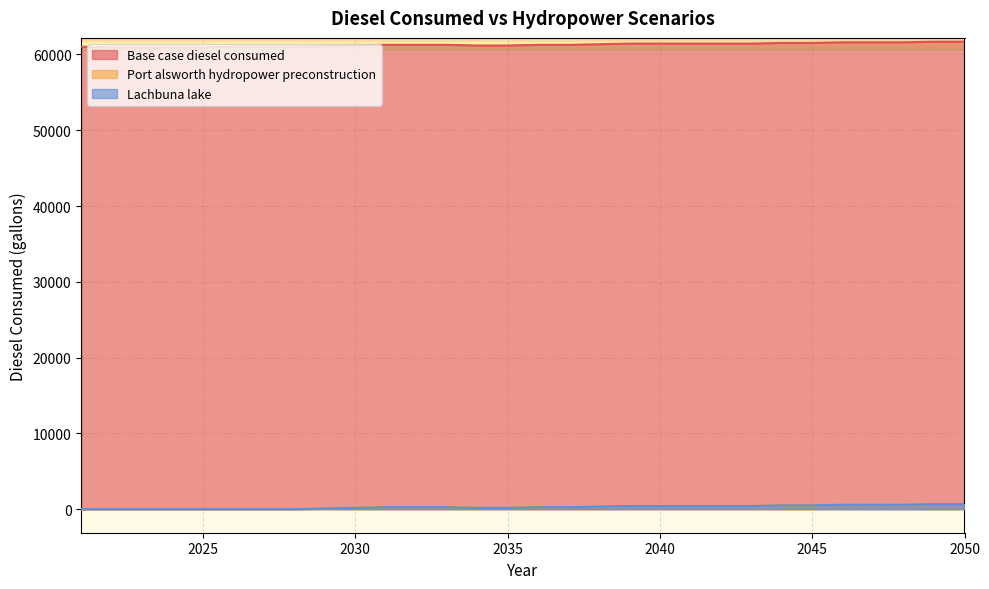

True or false: Port alsworth hydropower preconstruction and Lachbuna lake cross at least once.

False